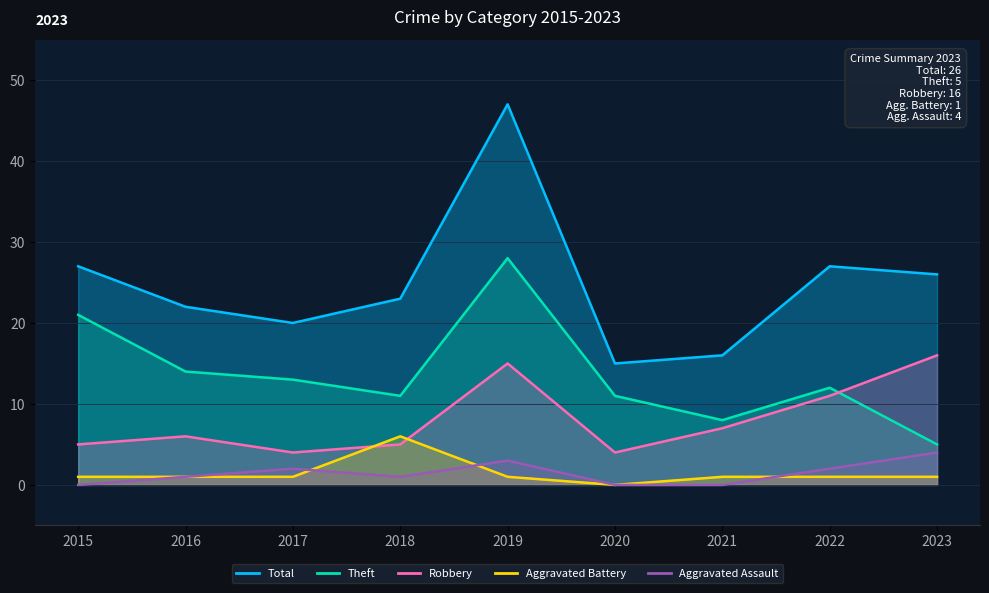

Where is Theft nearest to the value 16?

2016